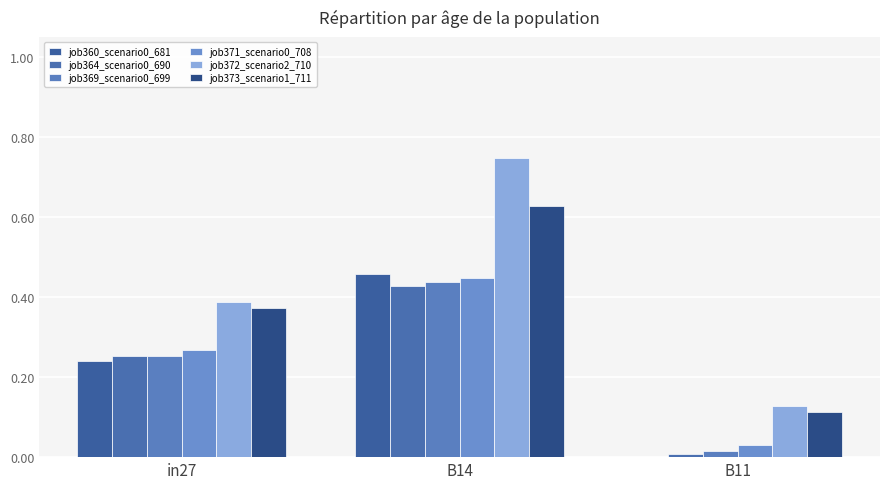

How many groups of bars are there?

3